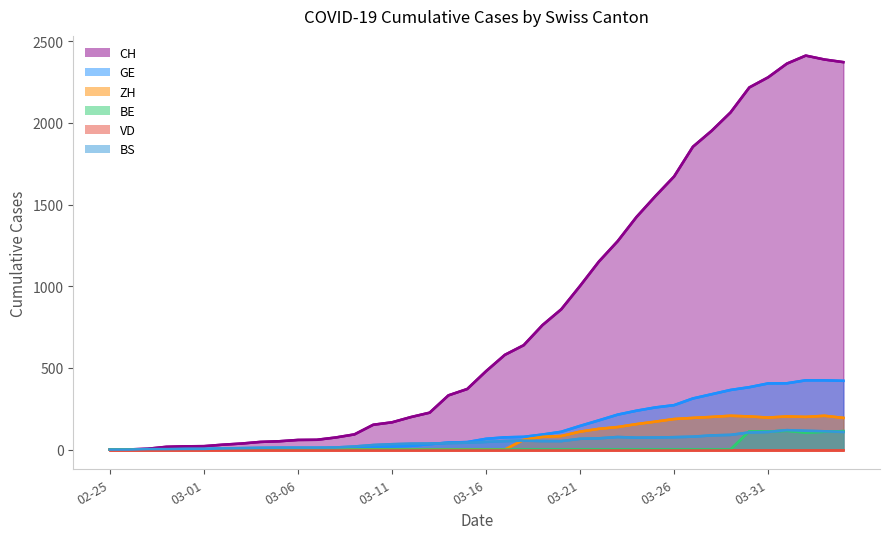

How many lines are shown in the chart?

6